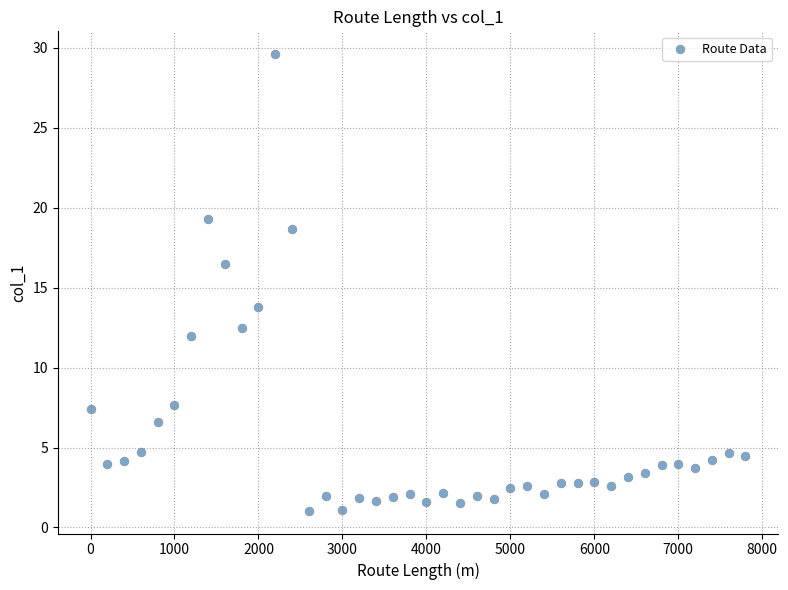

What is the range of X values (max minus min)?

7800.0